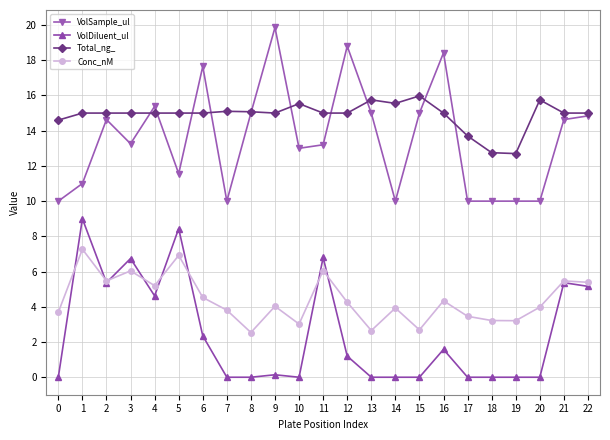

Is the value of VolDiluent_ul at 21 greater than the value of Conc_nM at 17?

Yes